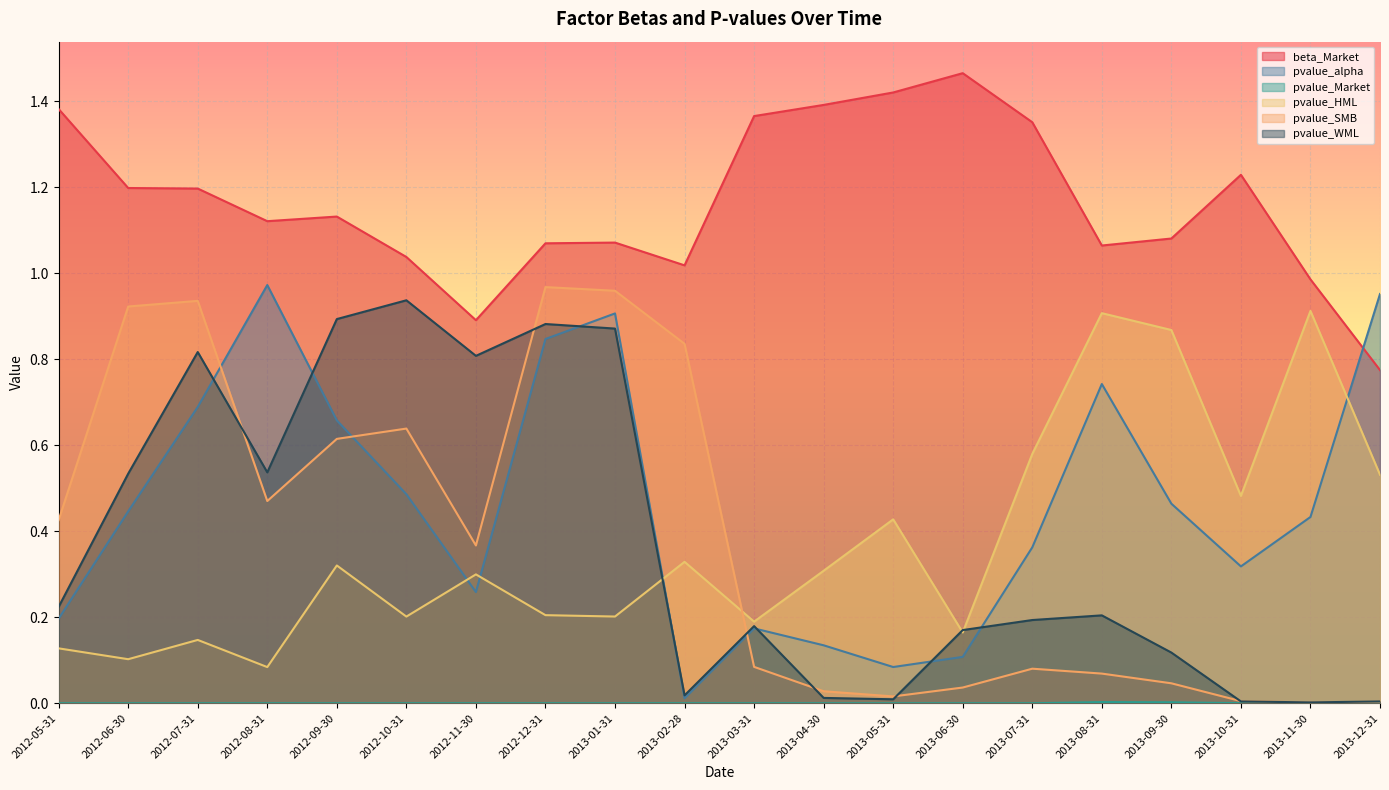

What is the difference between the second highest and second lowest values in the pvalue_SMB series?

1.0